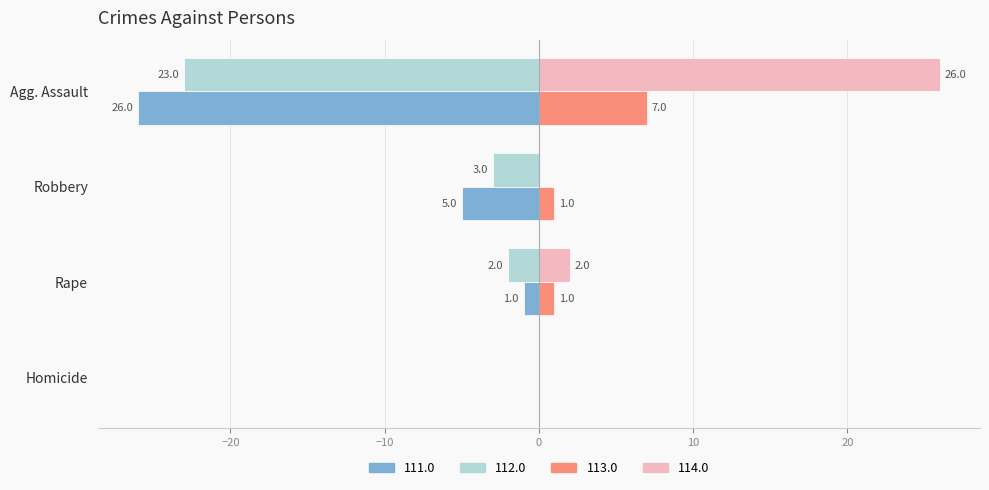

Between Homicide and Robbery, which series saw the biggest shift?

111.0